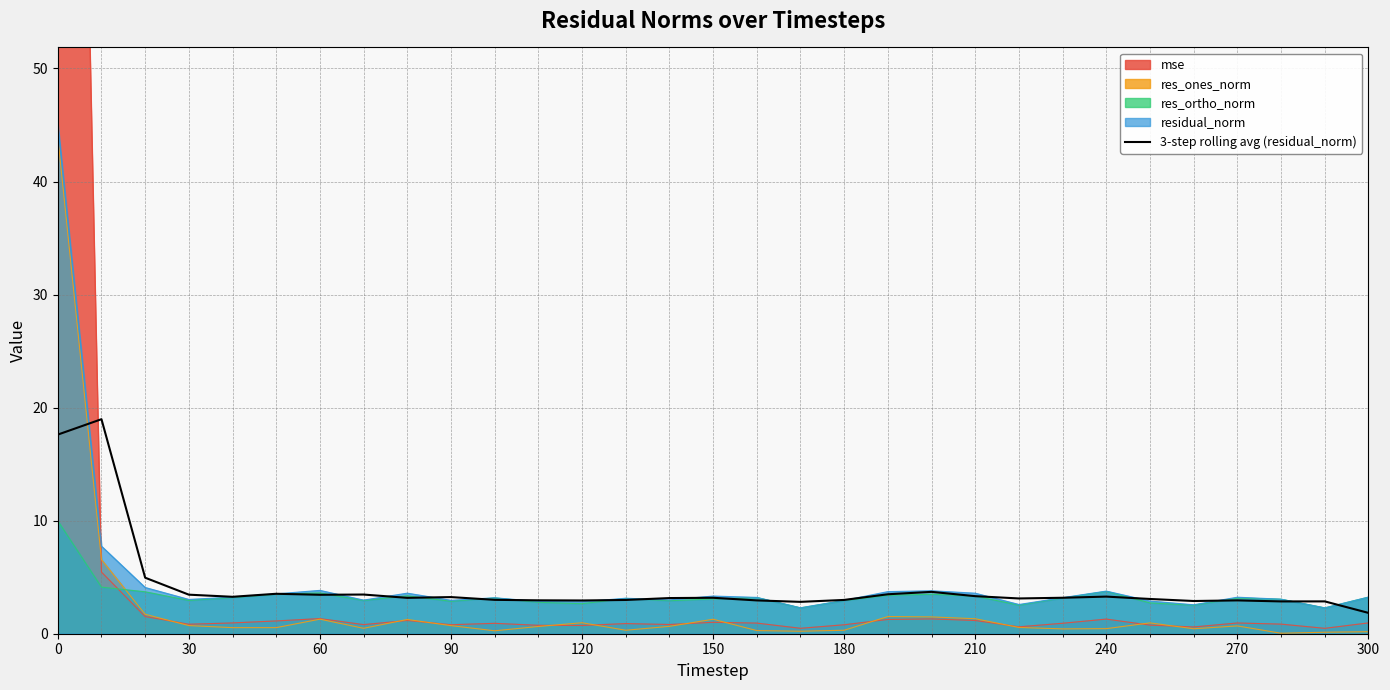

Is it true that res_ortho_norm equals 3.2 at 300?

True